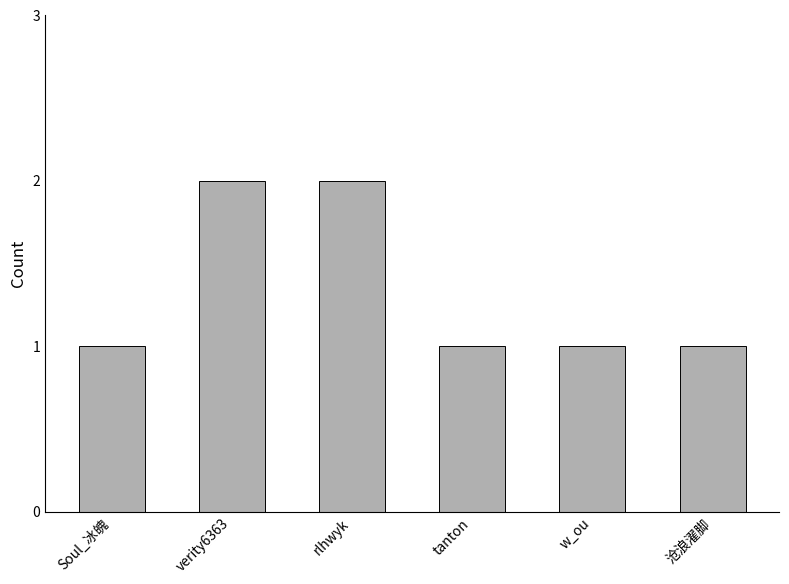

Reading left to right, transcribe all the data shown in this chart.

Soul_冰魄=1	verity6363=2	rlhwyk=2	tanton=1	w_ou=1	沧浪濯脚=1